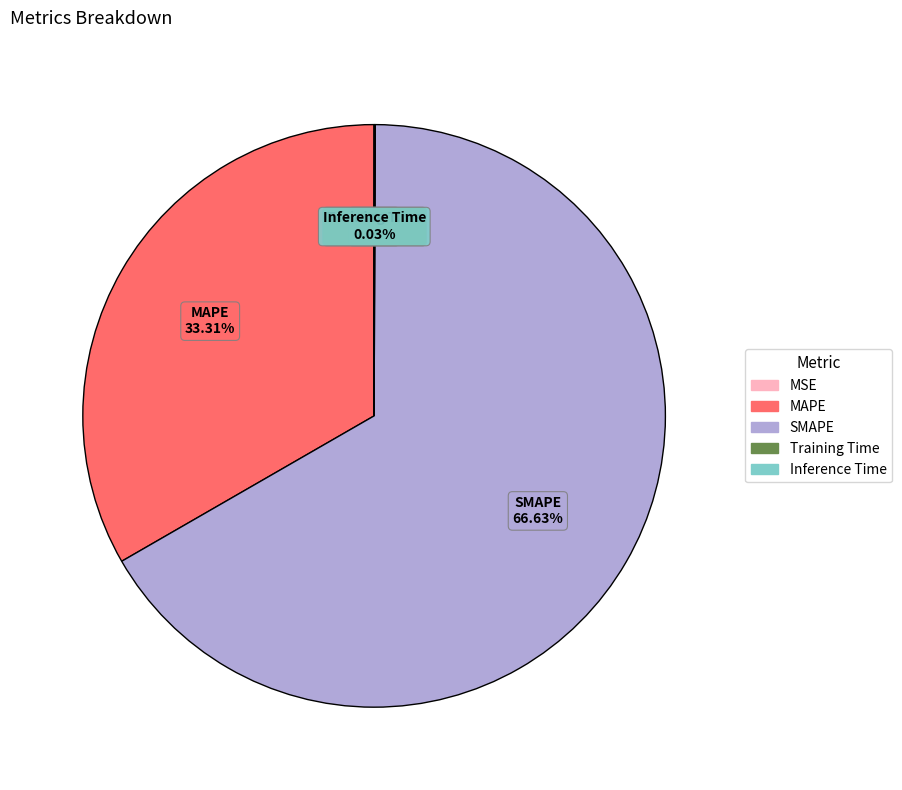

Does MAPE account for over 50% of the chart?

No